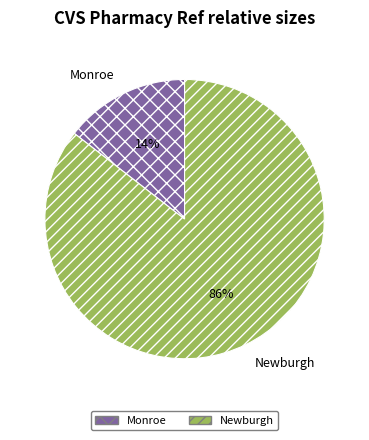

How many segments does this pie chart have?

2